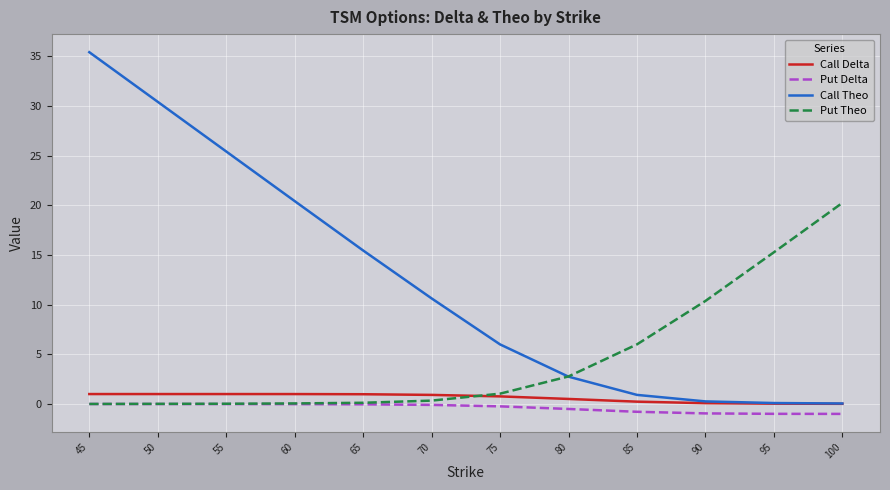

At how many categories does at least one series exceed 10?

9